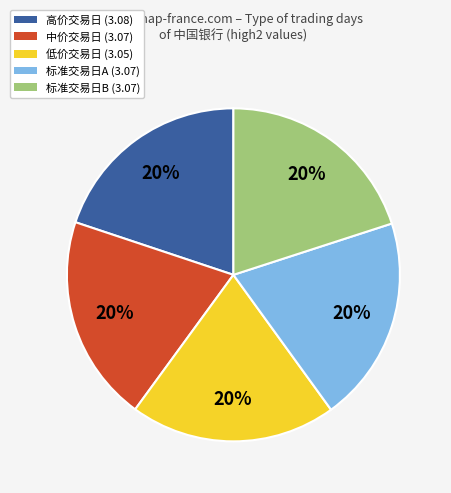

Count the number of slices in the pie.

5